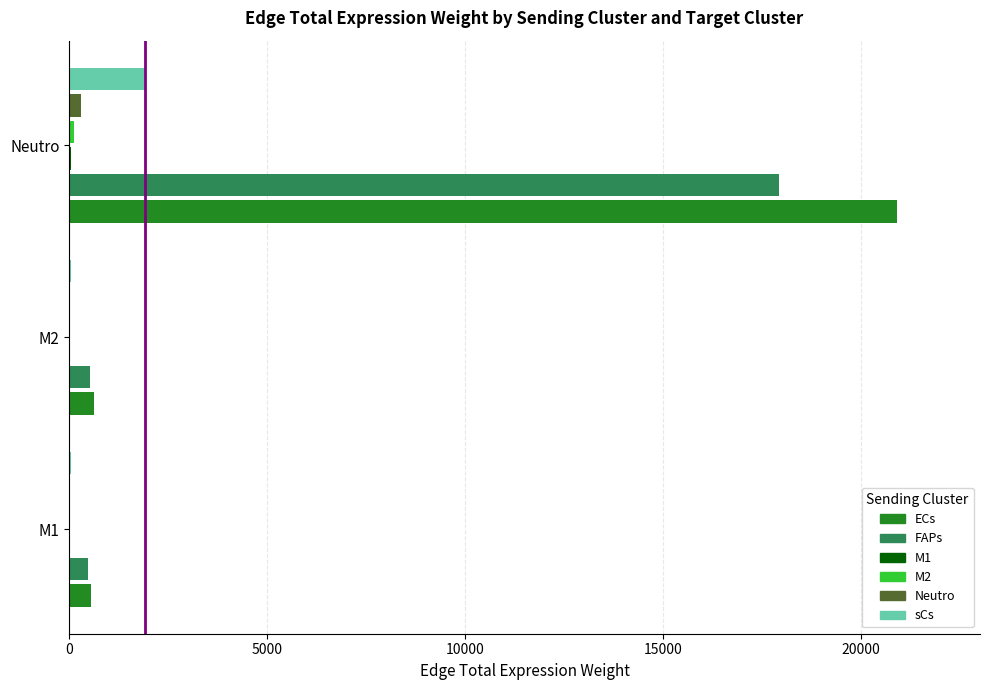

Between 0 and 5000, which is larger?

5000